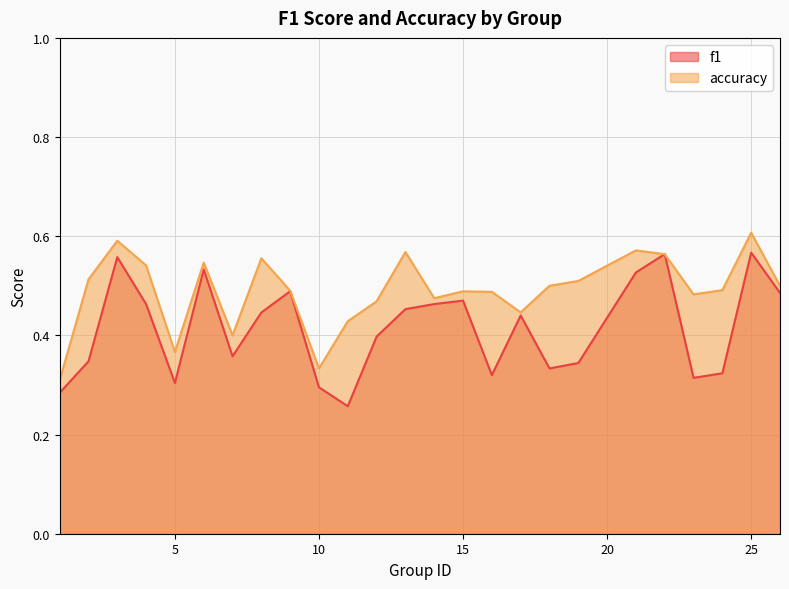

At which category is the sum across all series the highest?

25